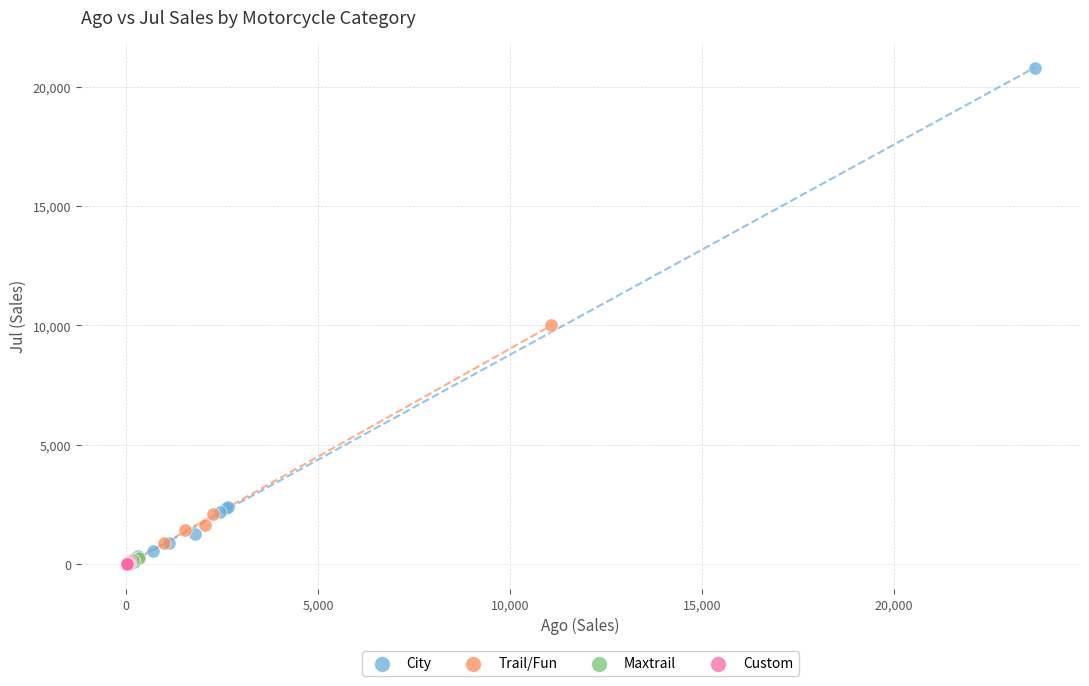

Which series has the widest spread of Y values?

City